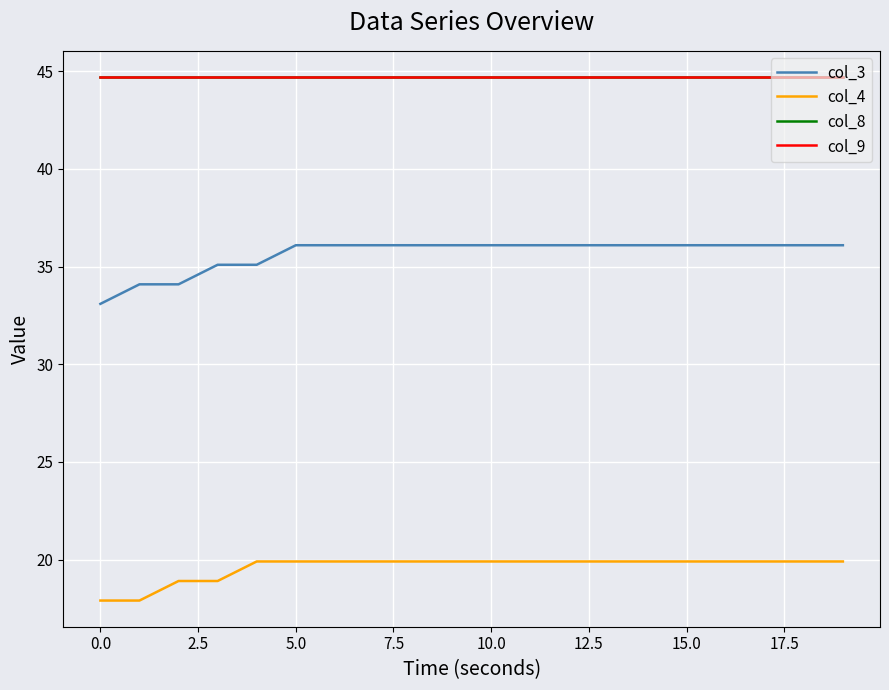

What is the sum of all col_4 values?

392.2